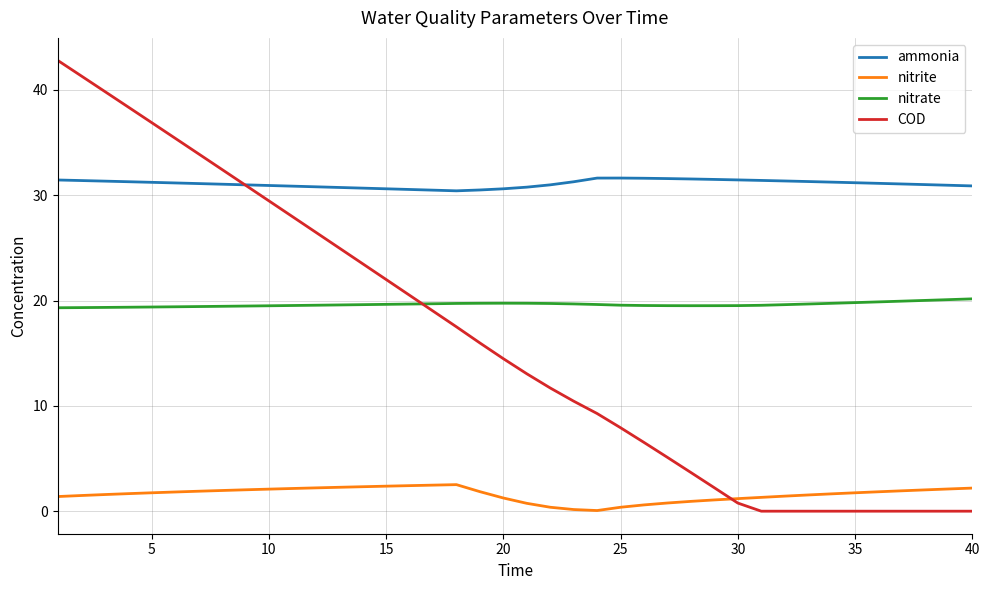

After their last crossing, which series has the higher values: COD or nitrate?

nitrate